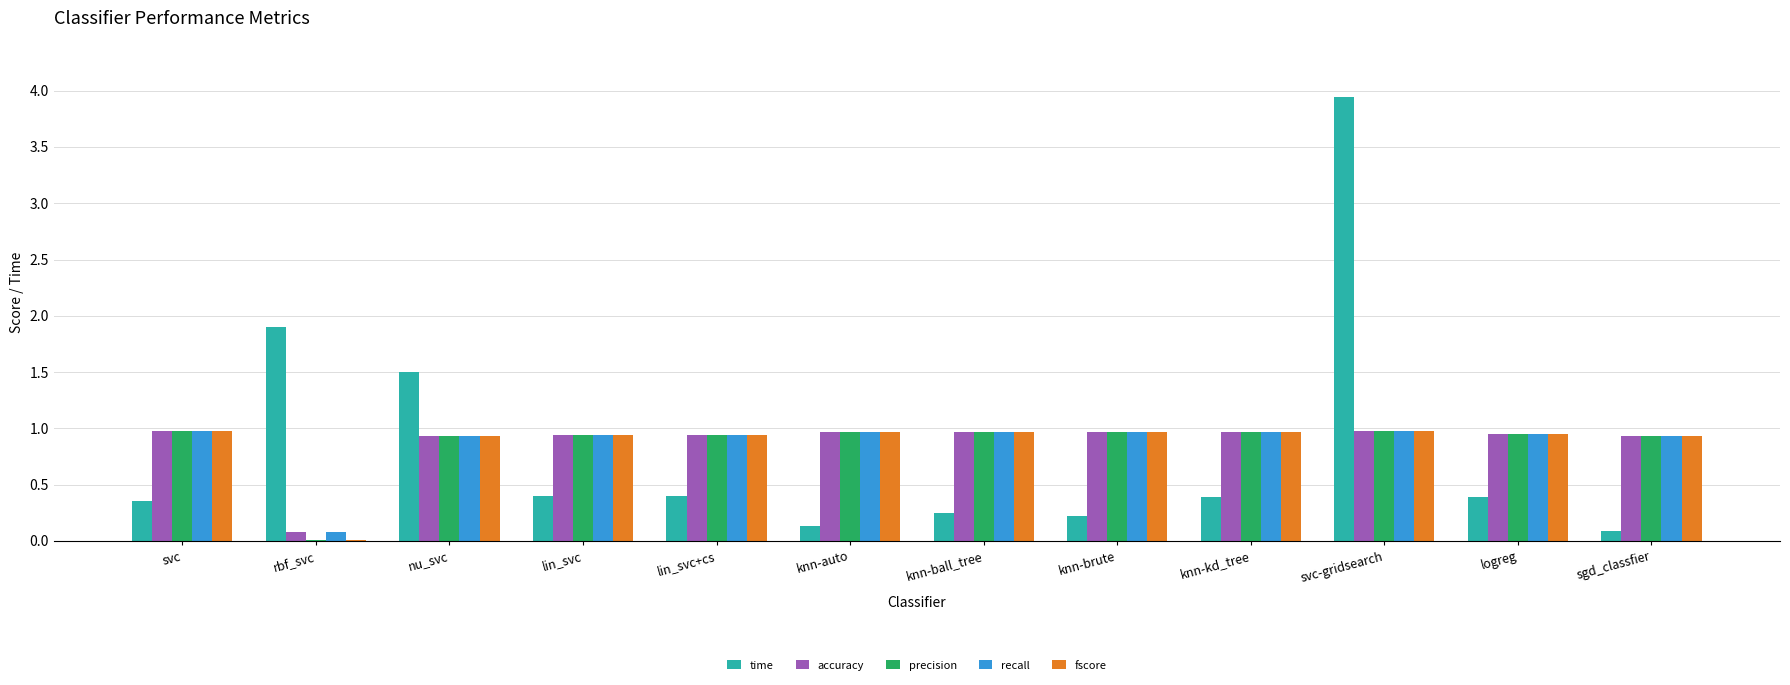

Which series changed the most between nu_svc and svc-gridsearch?

time